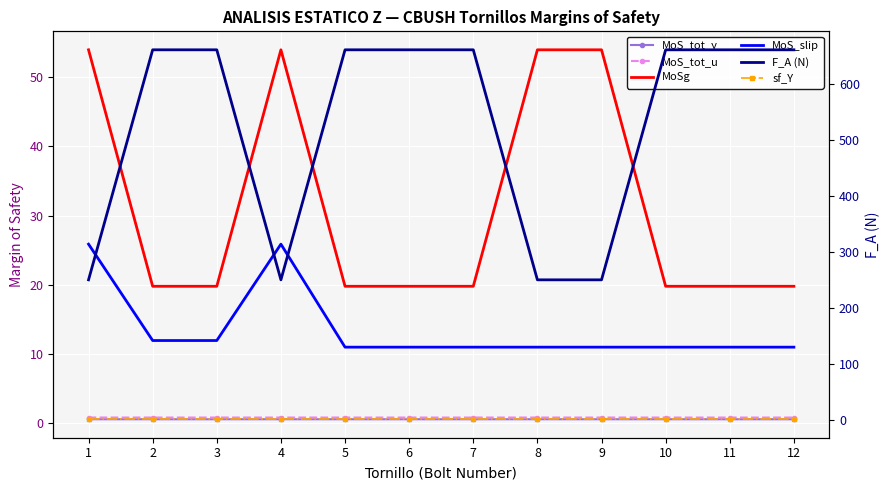

At how many categories does at least one series exceed 416?

8